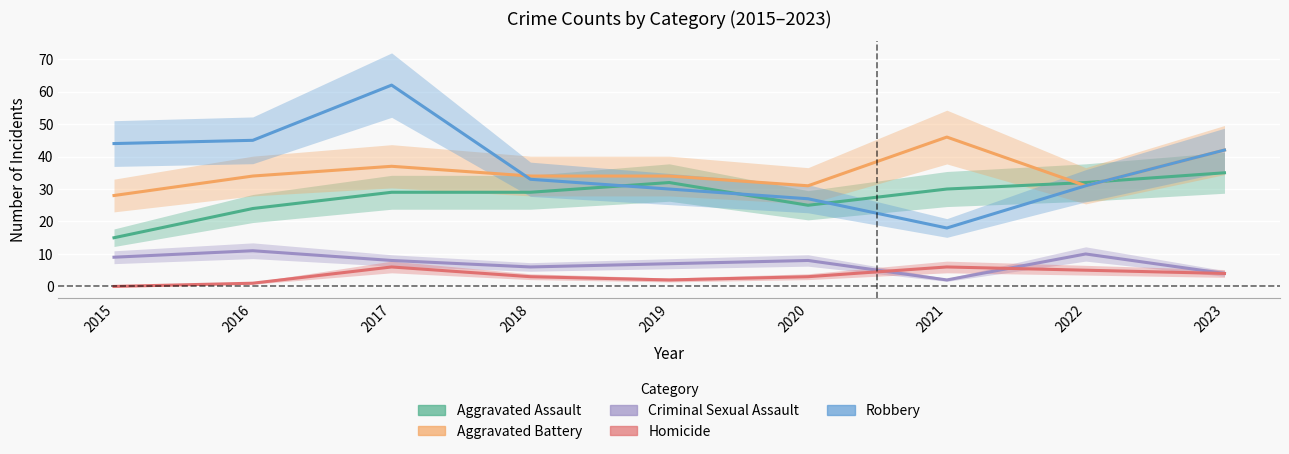

Count the number of categories in the chart.

9